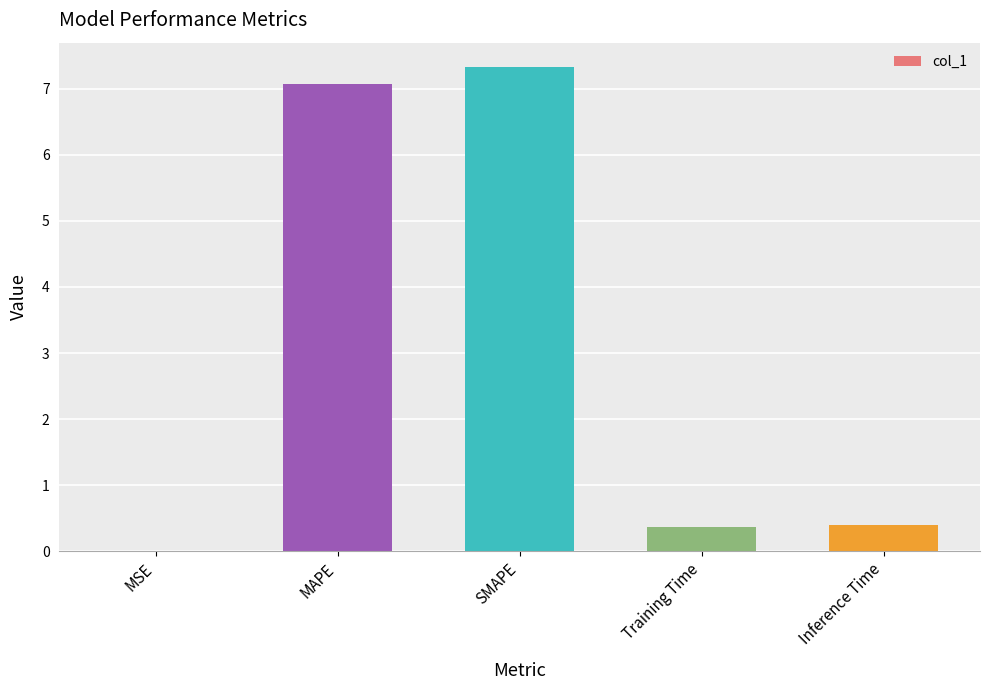

The chart shows a value of 0.4 at Training Time. True or false?

True